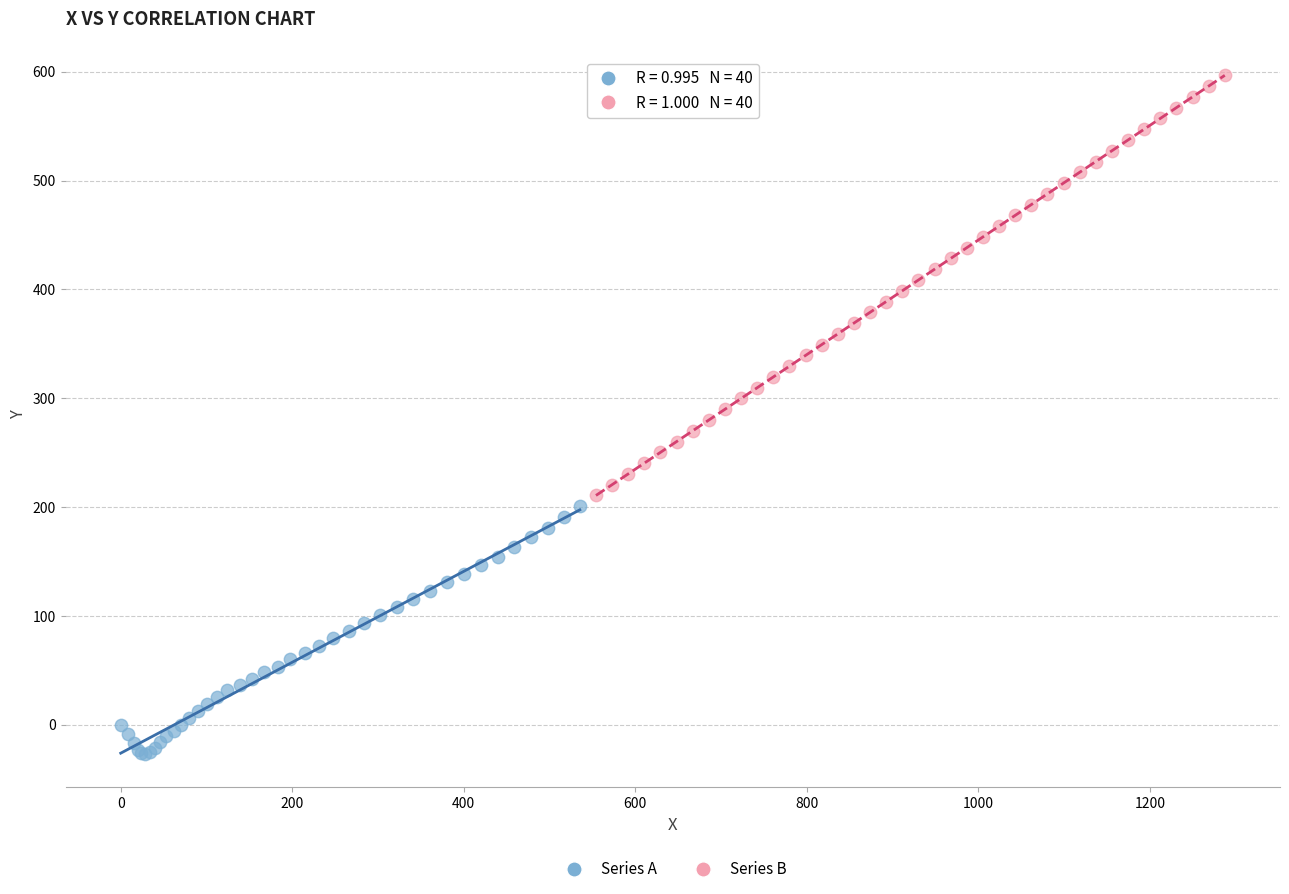

What are all the series names shown in the legend?

Series A, Series B